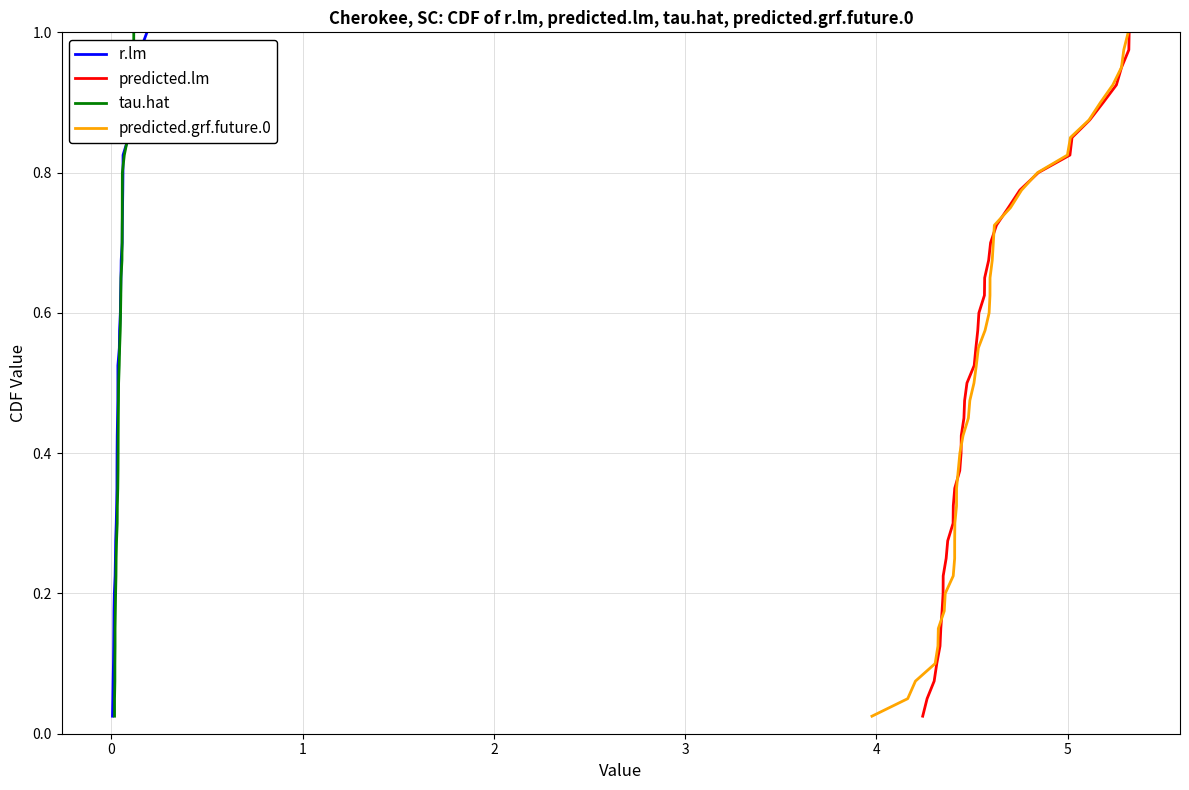

What is the greatest value displayed?

1.0